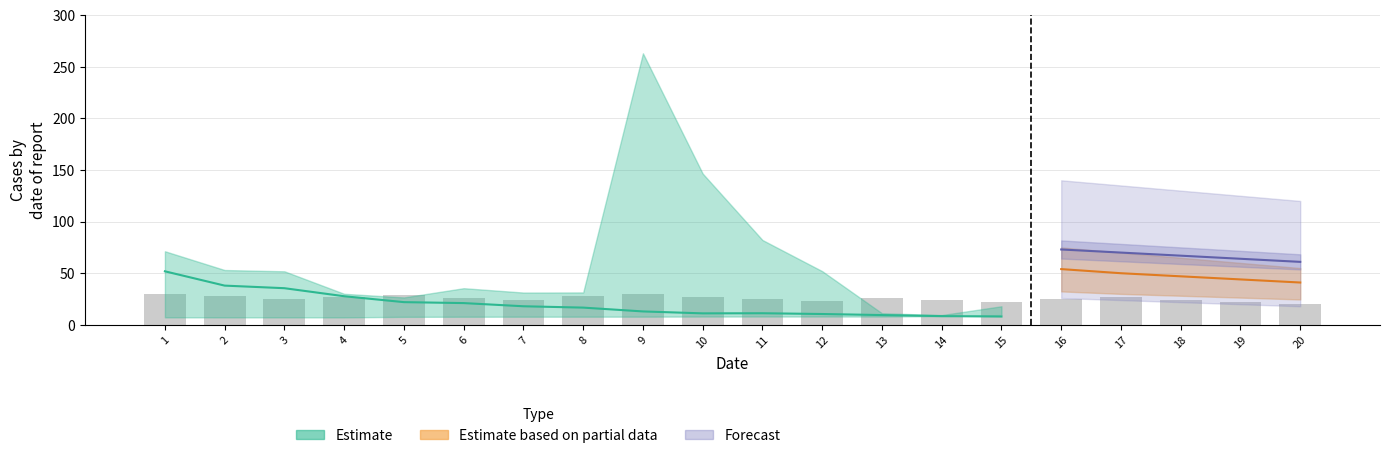

How many values are between 24 and 28?

10